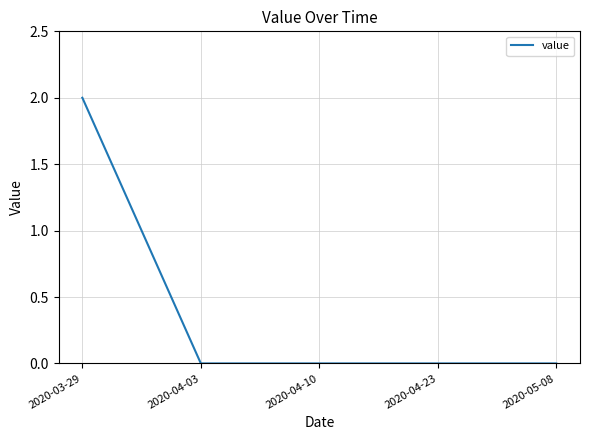

What position from the right is 2020-04-03?

4